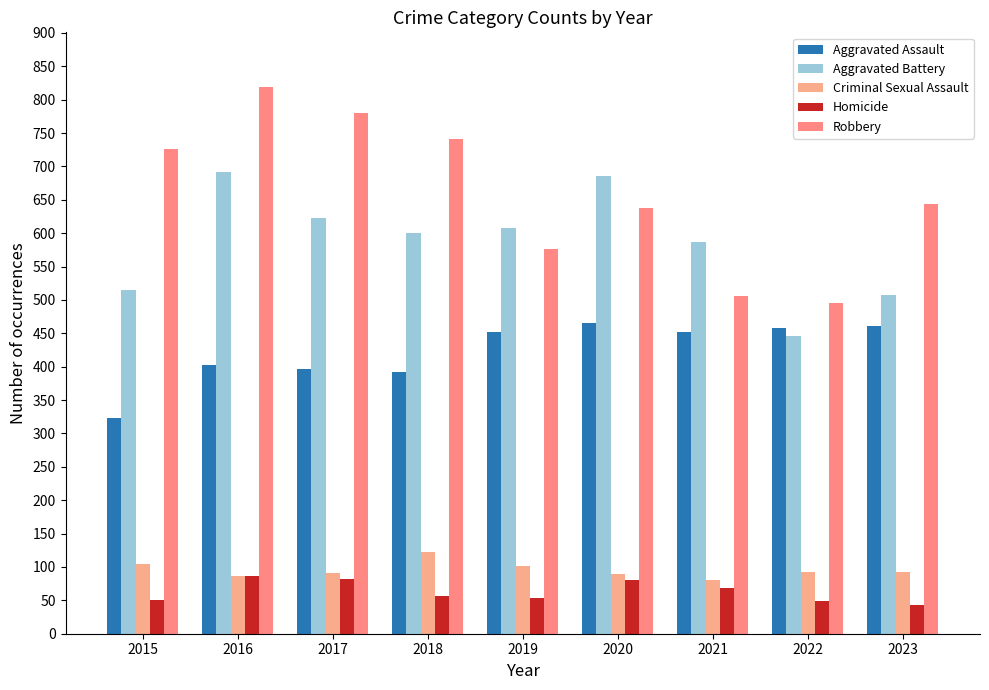

What is the smallest value displayed?

43